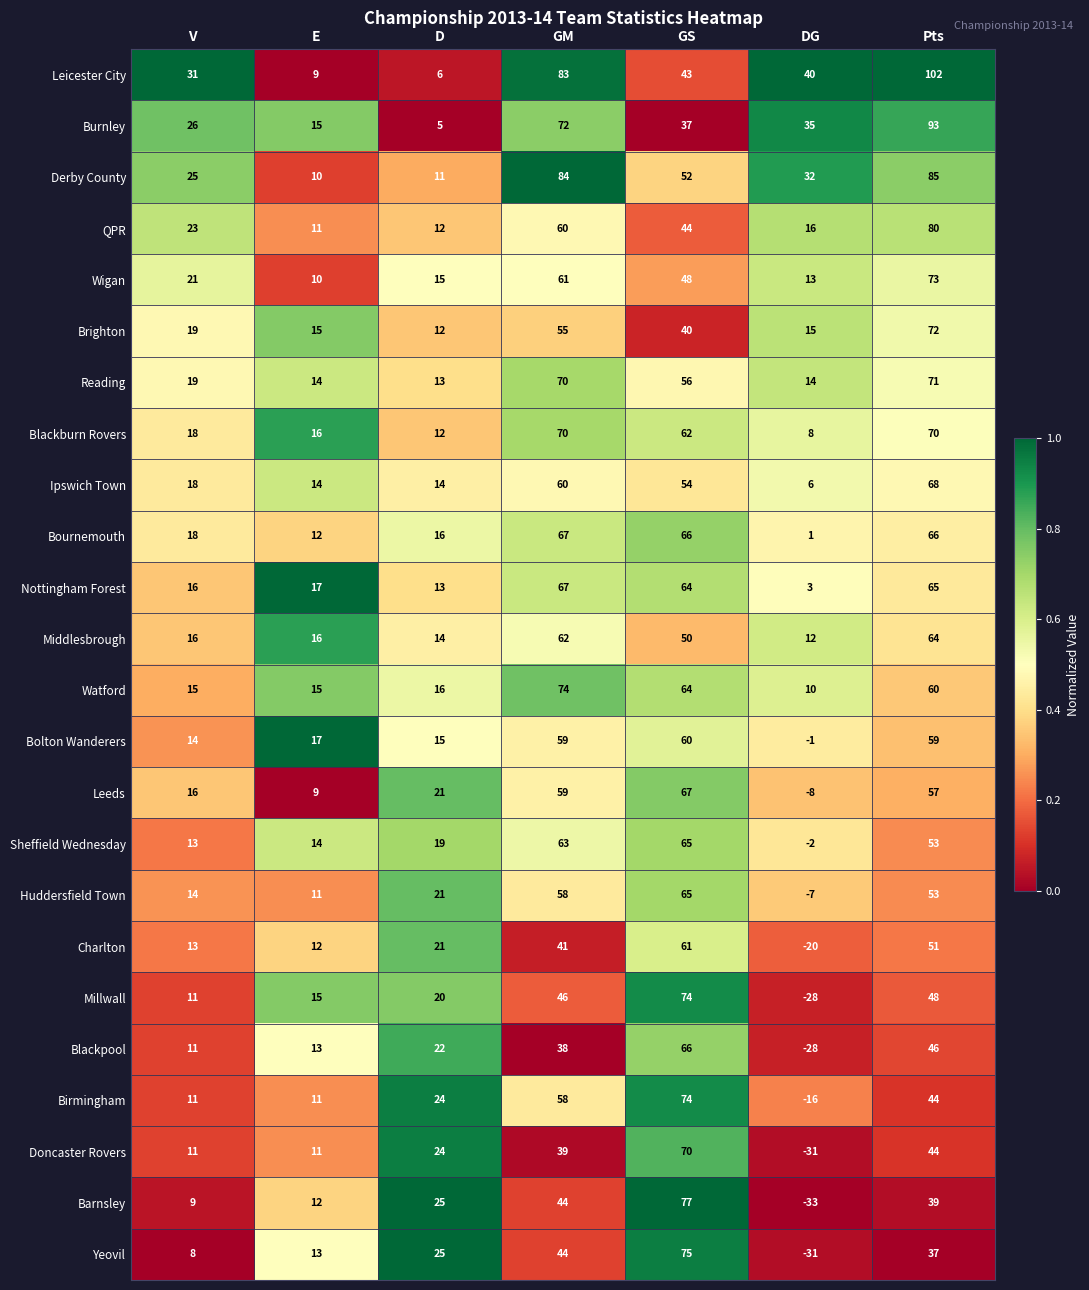

At which category is the sum across all series the highest?

Pts